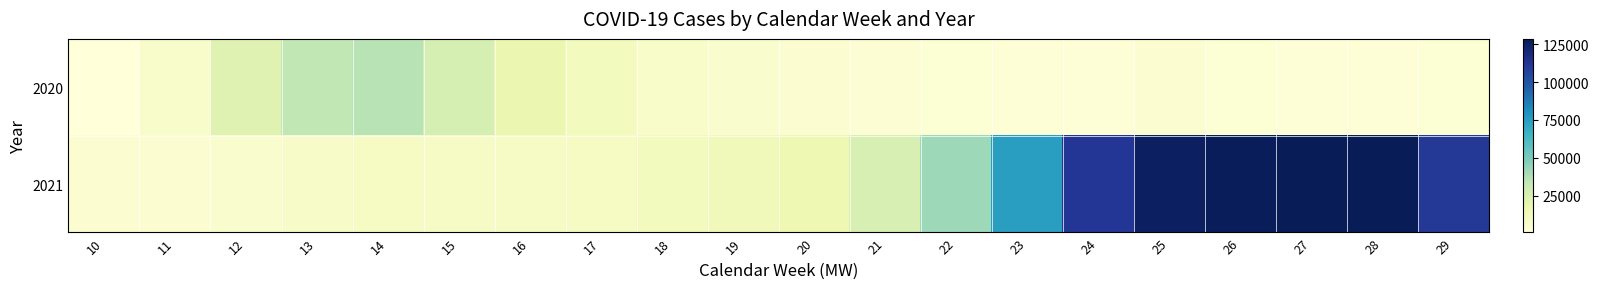

At which category is the sum across all series the highest?

27